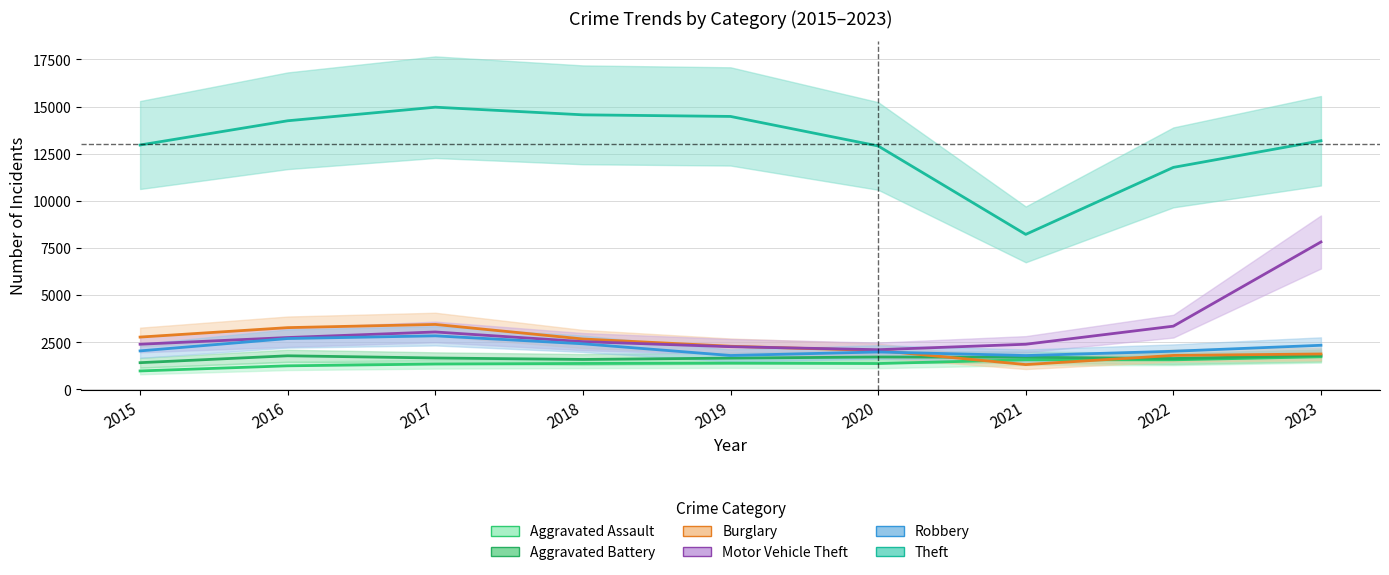

What is the spread (max minus min) of values at 2016?

12997